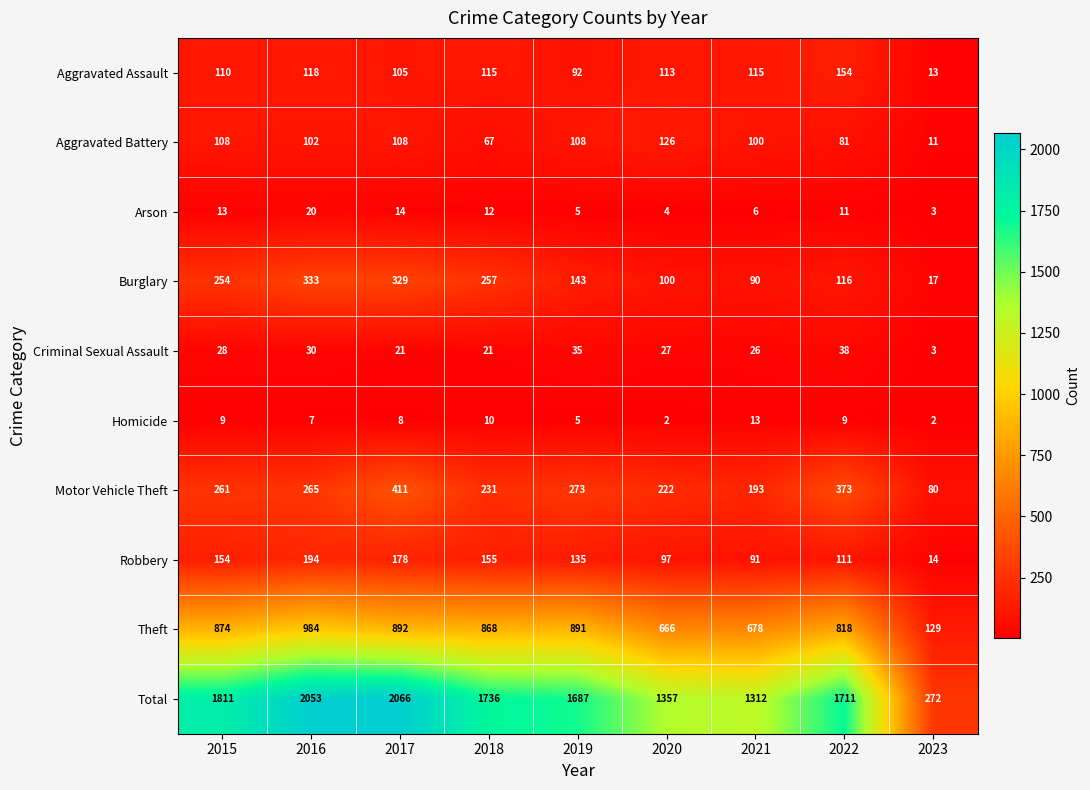

Where does the Theft series first go above 868?

2015